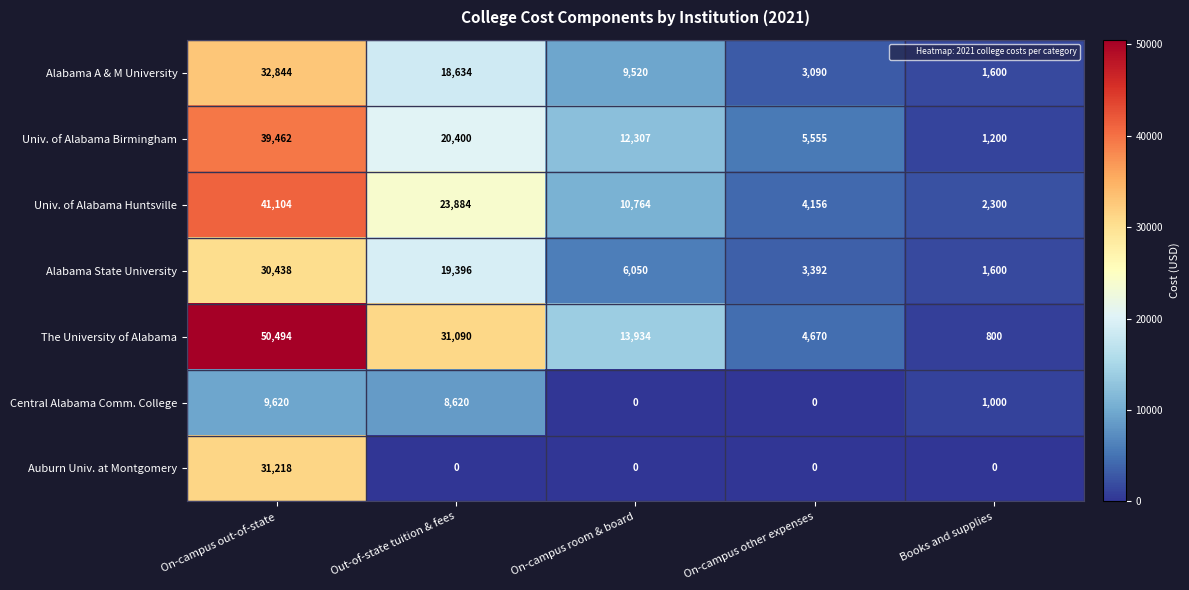

The value of Auburn Univ. at Montgomery at Books and supplies is 11933. True or false?

False